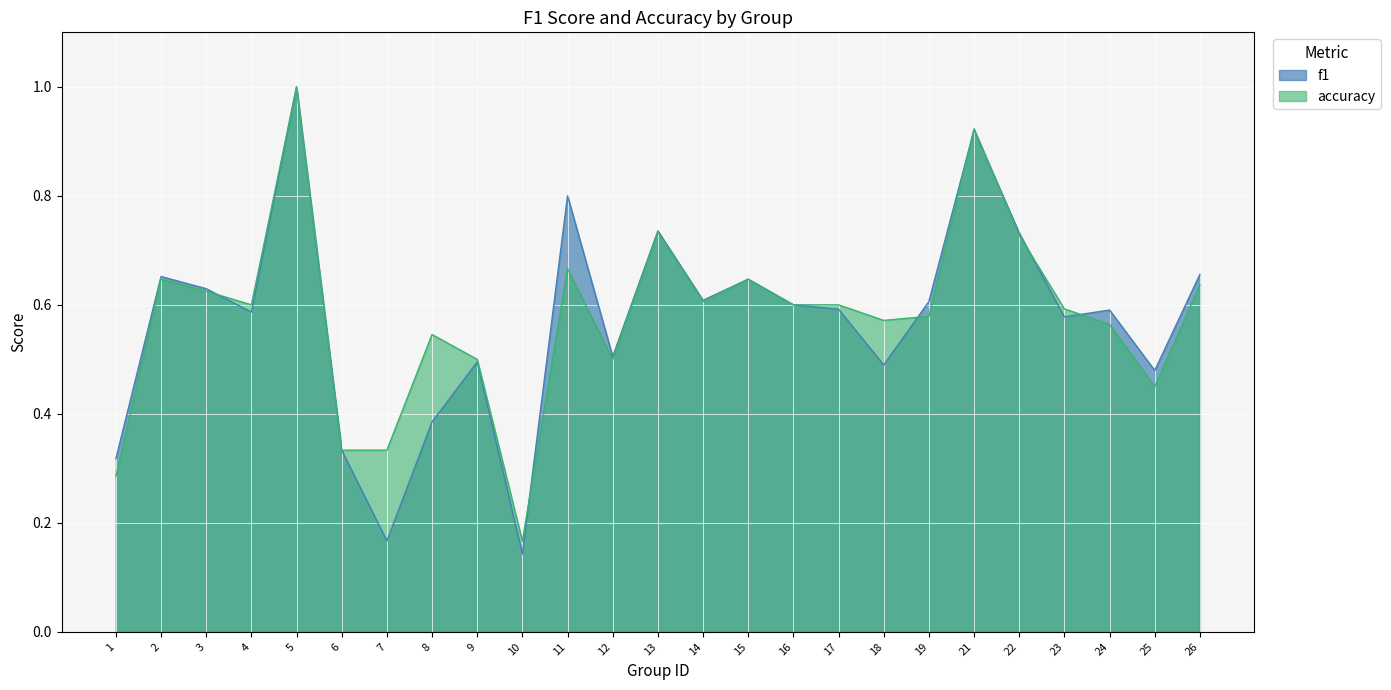

True or false: f1 has a value of 0.2 at 3.

False